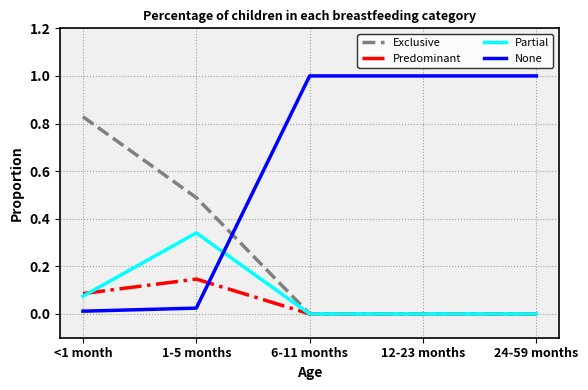

List the series in order of their peak value, lowest first.

Predominant, Partial, Exclusive, None